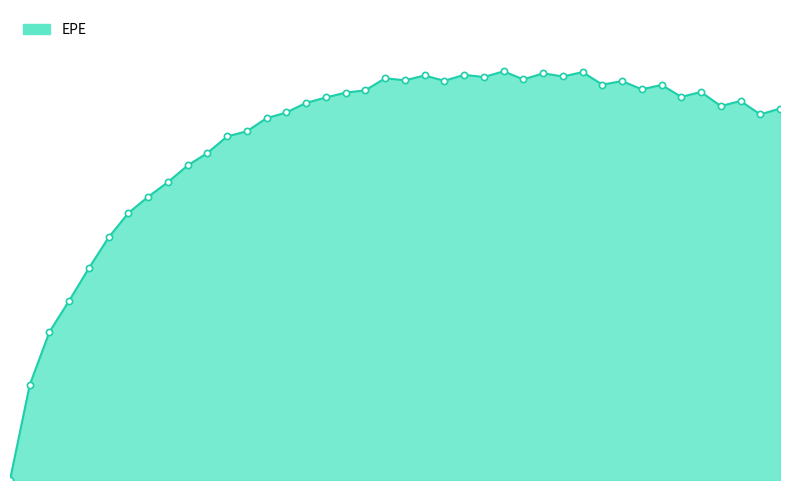

Does the chart have visible grid lines?

No